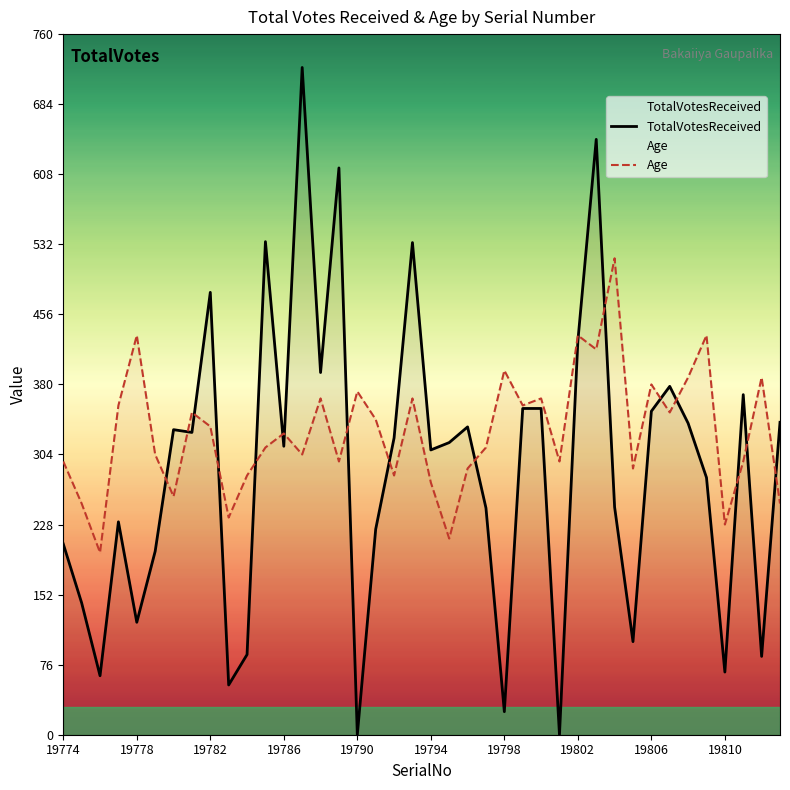

At which category does Age reach its first local peak?

19778